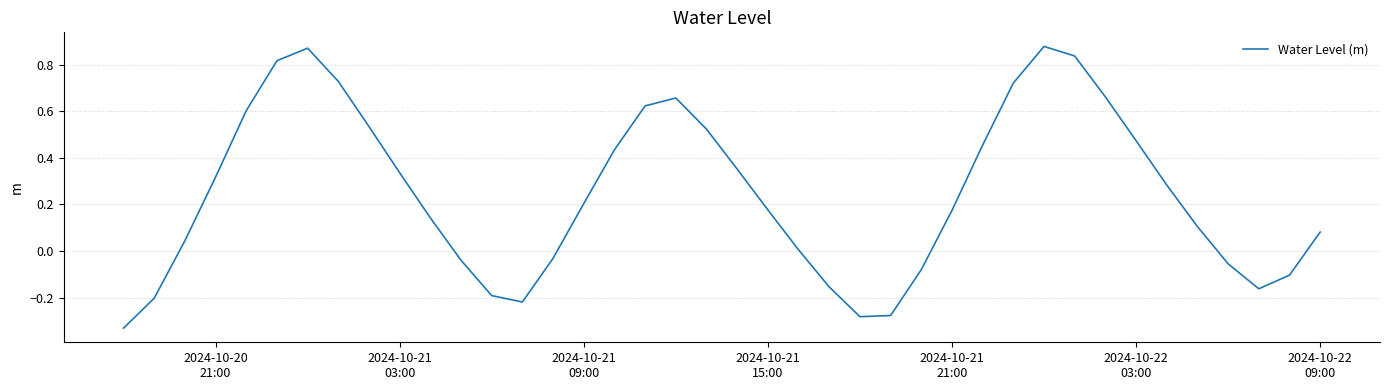

Is this an area chart (filled region under the line)?

No